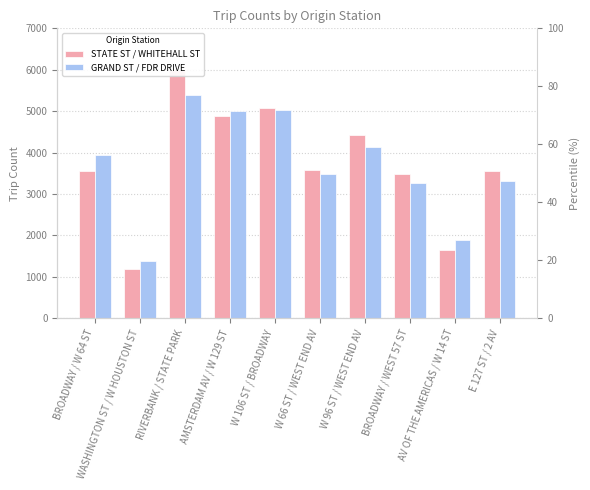

The GRAND ST / FDR DRIVE series shows 5024 at W 106 ST / BROADWAY. True or false?

True